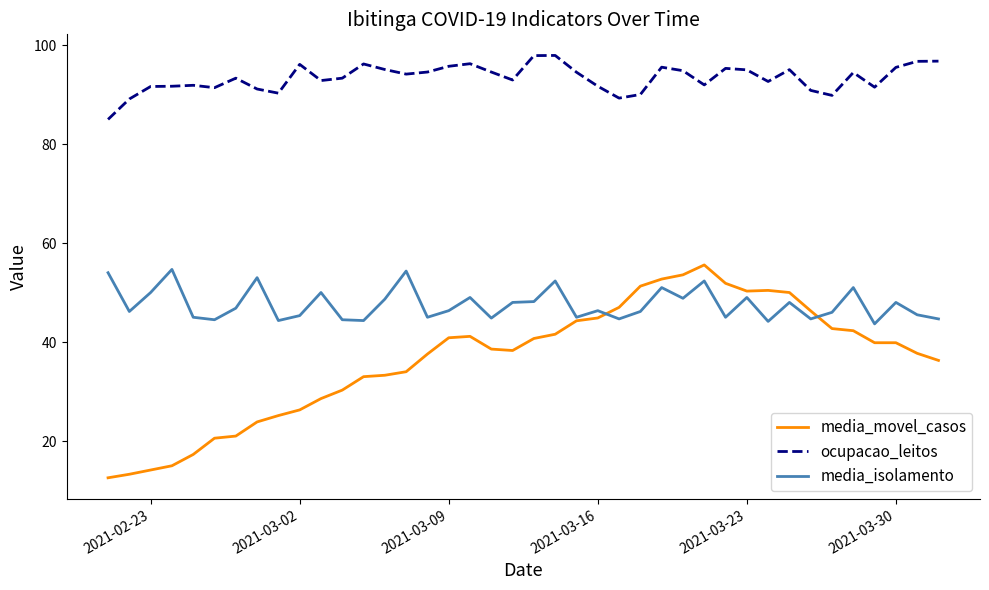

Which series has the largest range (max minus min)?

media_movel_casos